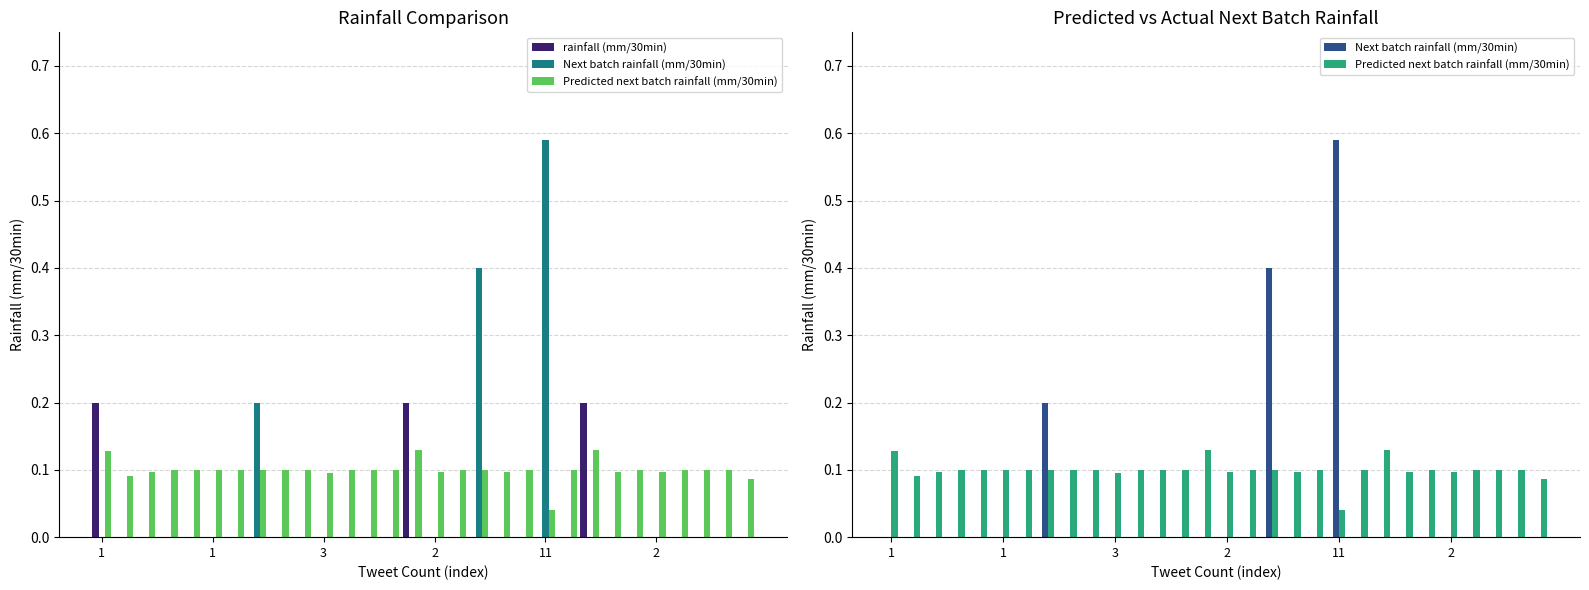

How many groups of bars are there?

30